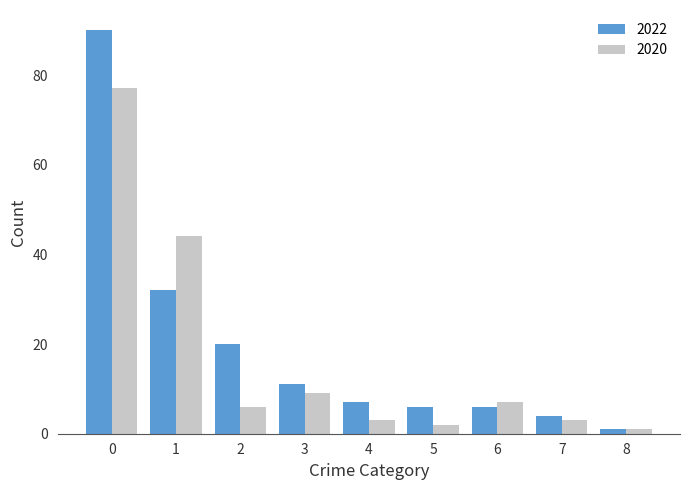

Reading left to right, transcribe all the data shown in this chart.

2022: 90	32	20	11	7	6	6	4	1
2020: 77	44	6	9	3	2	7	3	1